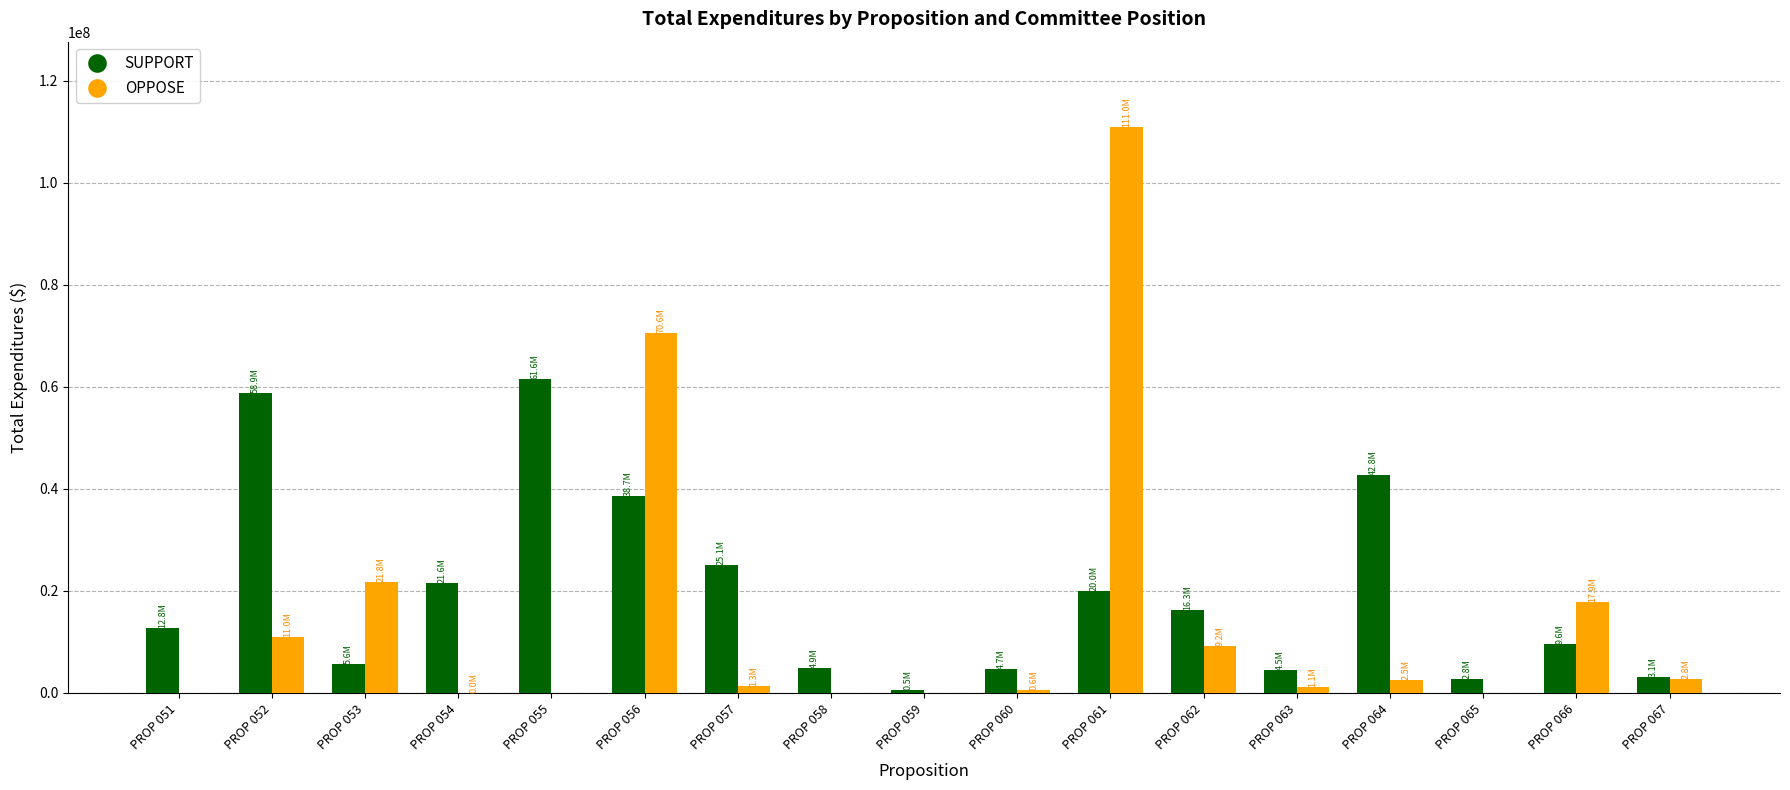

What is the sum of all OPPOSE values?

249853503